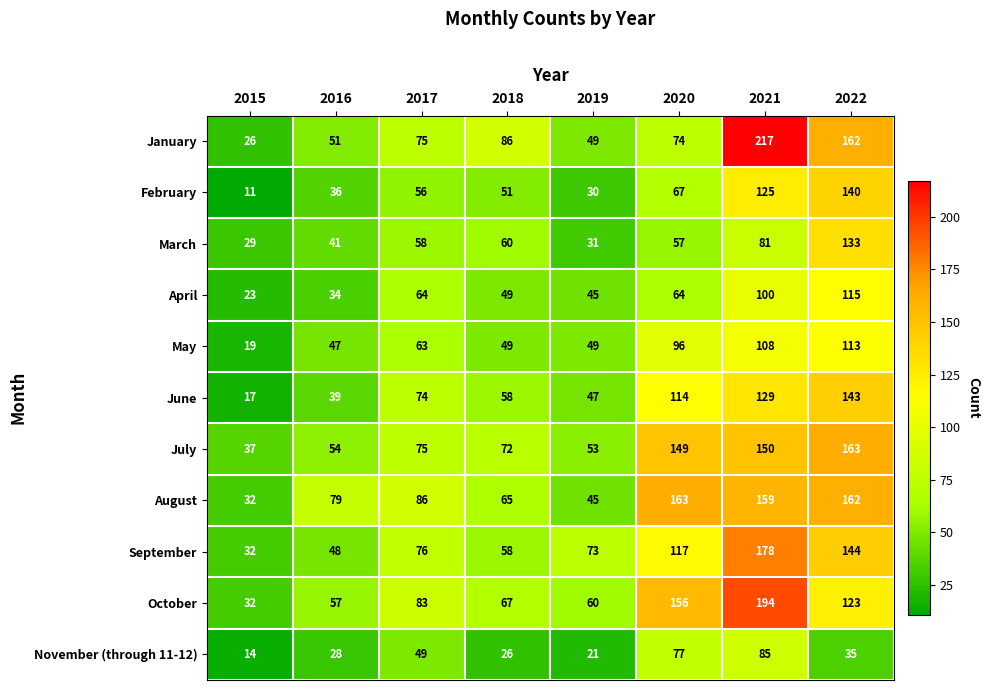

Is it true that March equals 41 at 2016?

True